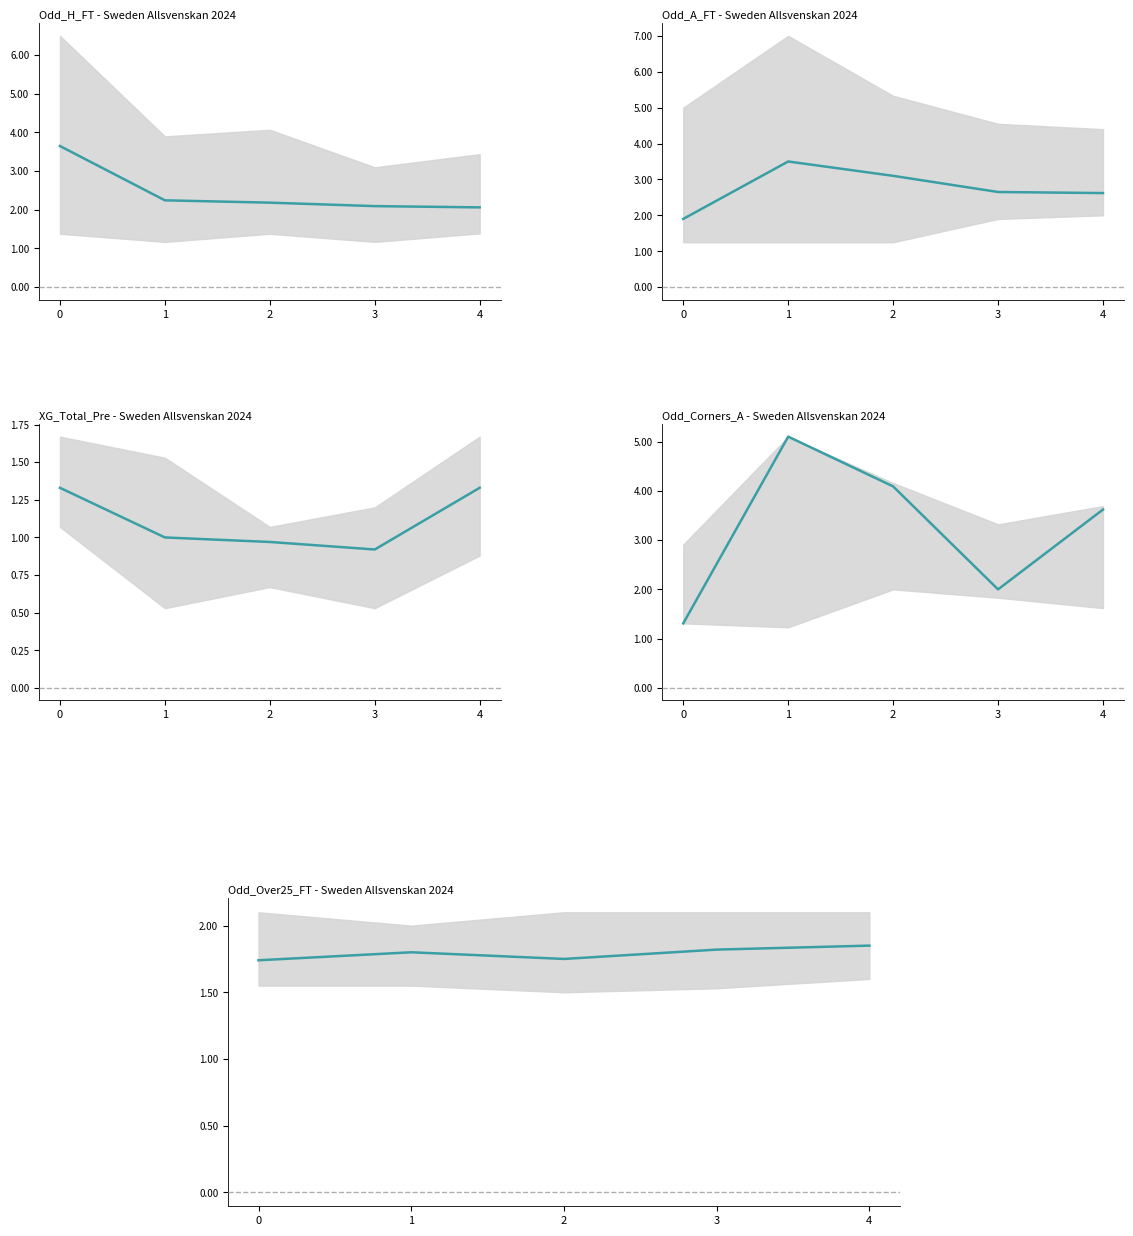

Count the number of categories in the chart.

5